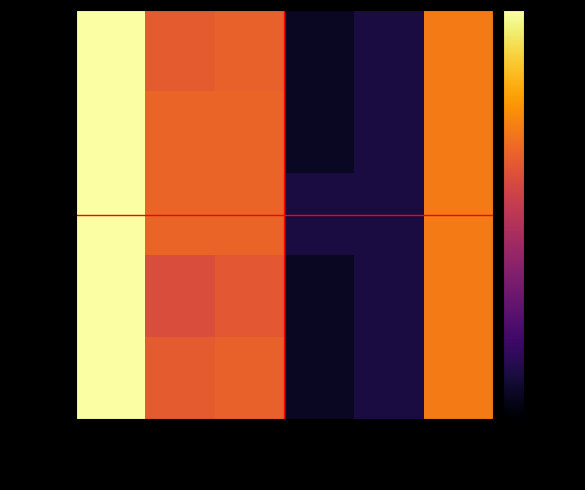

Which category has the highest value across all series?

col_0